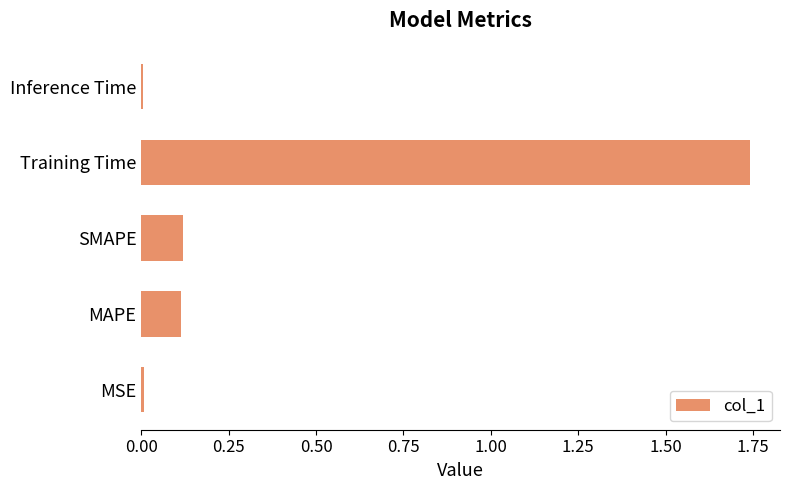

True or false: the data shows 0.1 at SMAPE.

True